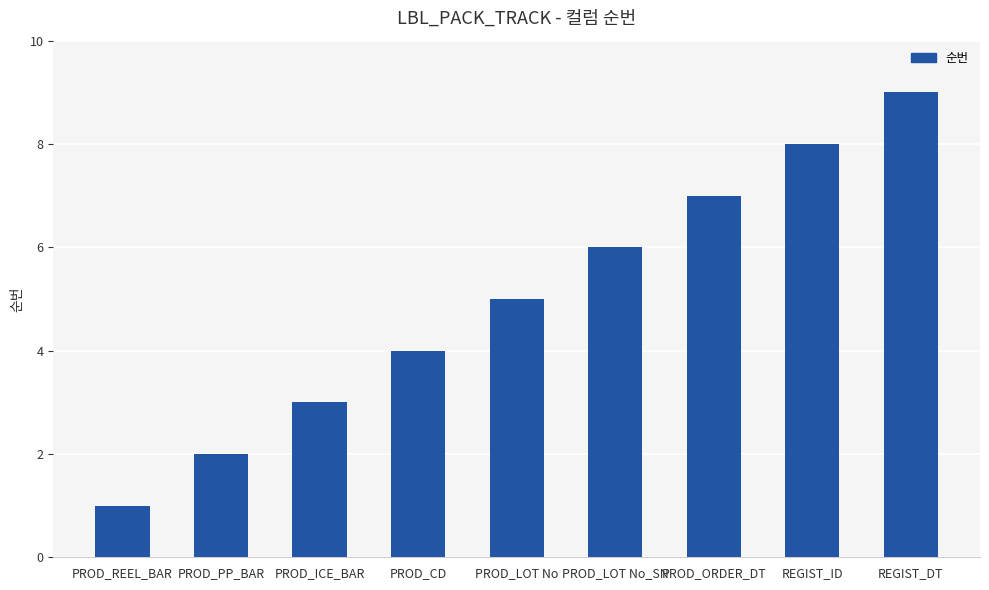

The value at PROD_REEL_BAR is 1. True or false?

True